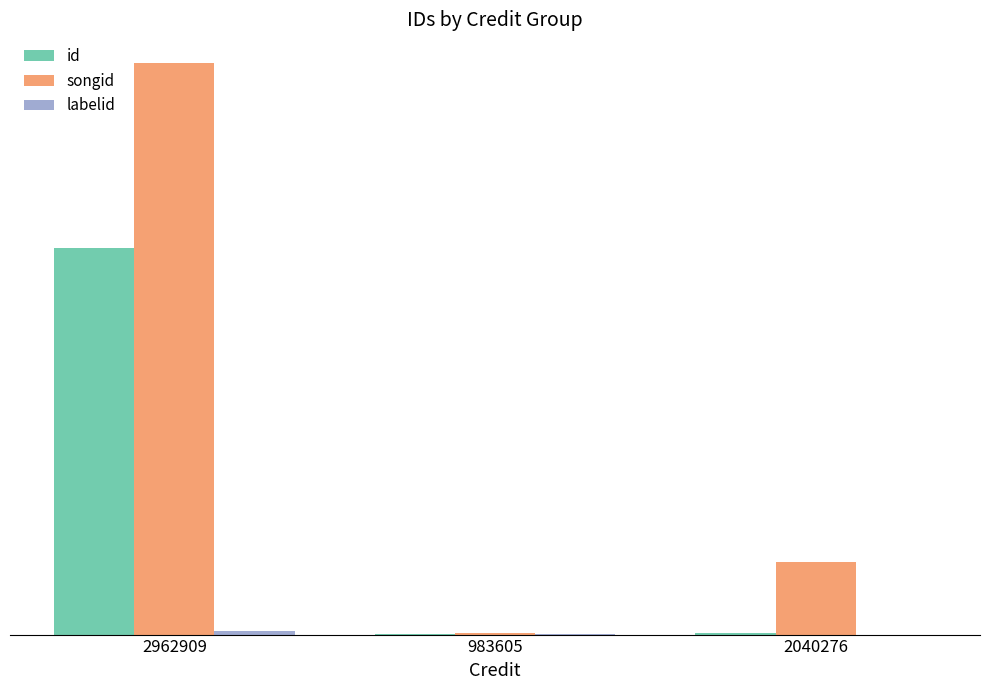

Rank the series at 2962909 from lowest to highest value.

labelid, id, songid